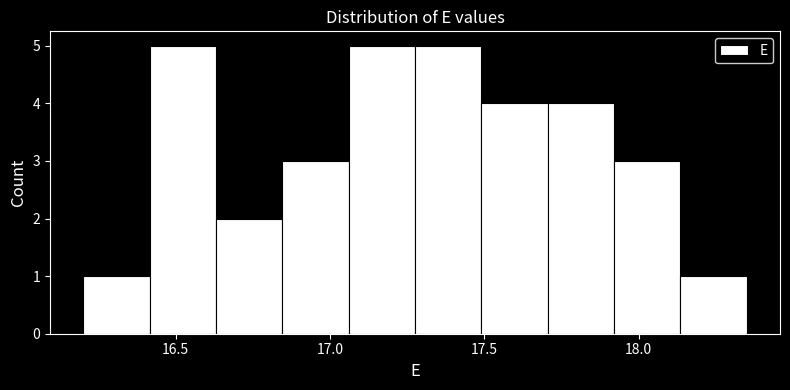

Reading left to right, transcribe this chart: for each bar, give the range it covers on the x-axis and its height. Neither the bar edges nor the heights are printed on the chart, so give them approximately, as read against the axes.

16.200 to 16.415: 1
16.415 to 16.630: 5
16.630 to 16.845: 2
16.845 to 17.060: 3
17.060 to 17.275: 5
17.275 to 17.490: 5
17.490 to 17.705: 4
17.705 to 17.920: 4
17.920 to 18.135: 3
18.135 to 18.350: 1